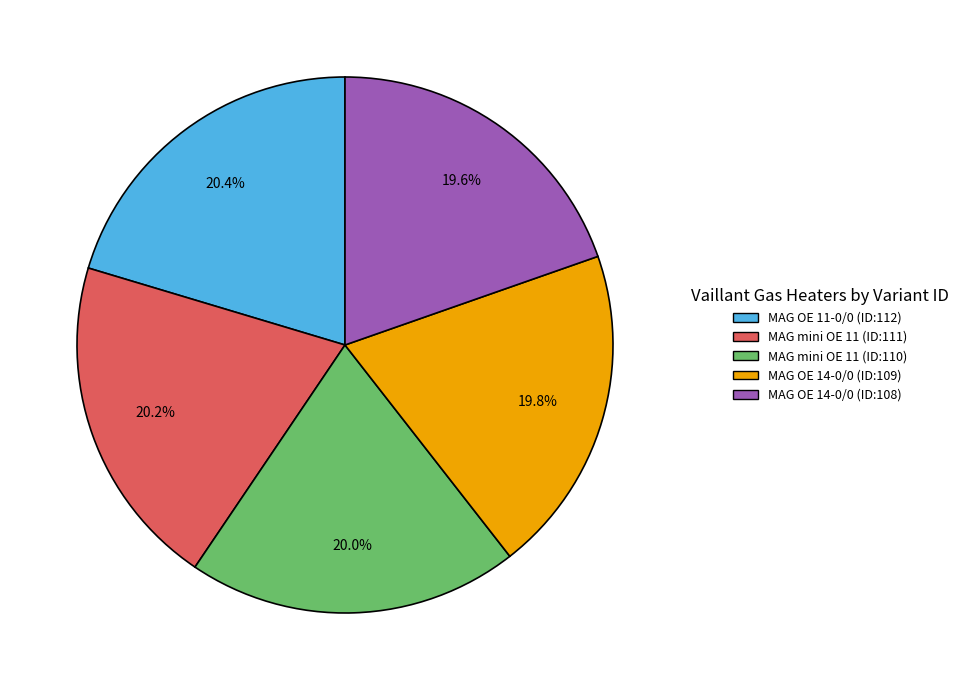

Approximately how many times larger is the value at MAG mini OE 11 (ID:111) compared to MAG OE 11-0/0 (ID:112)?

1.0